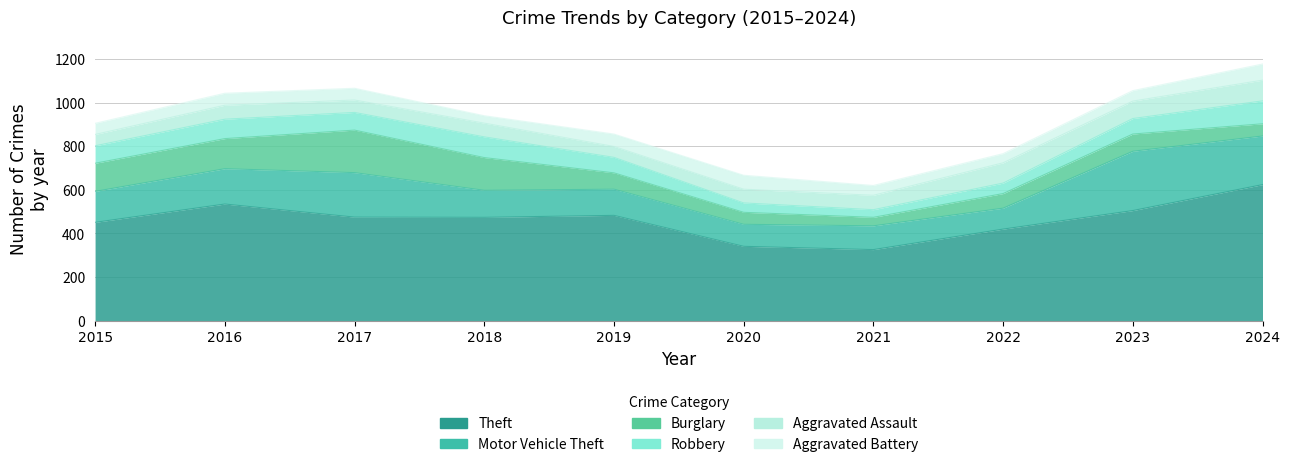

Which has a higher value, 2018 or 2016?

2016